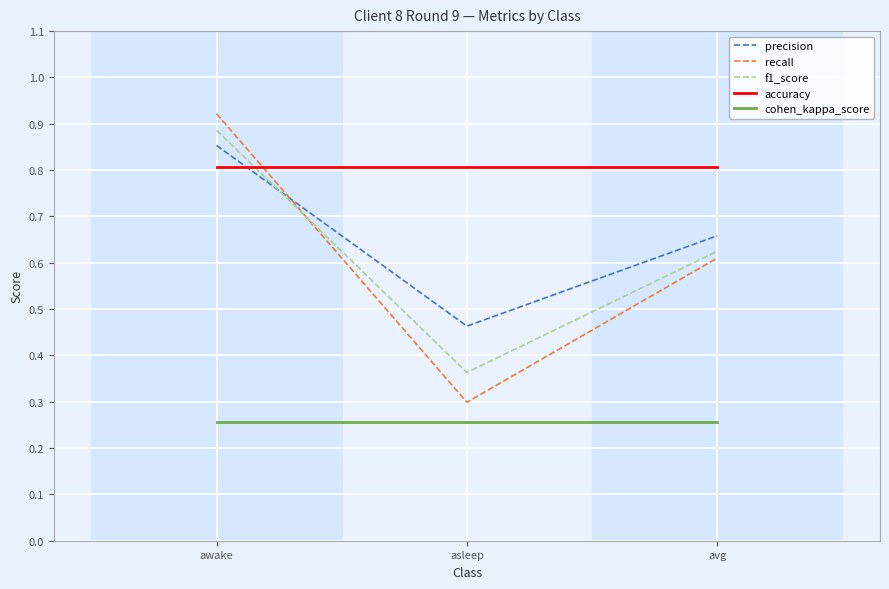

What position from the left is asleep?

2